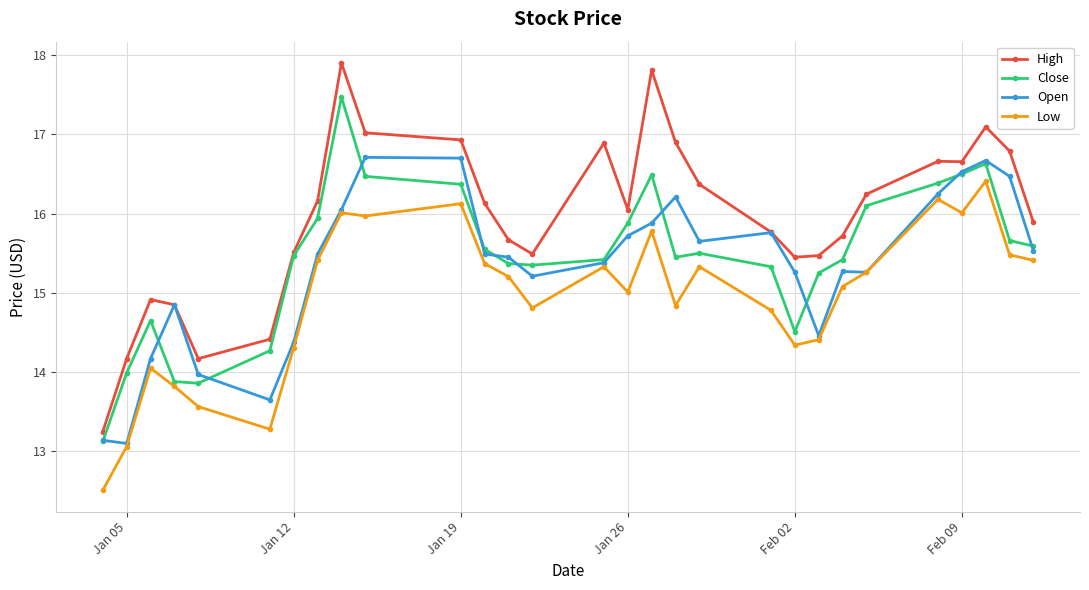

Which series has the widest spread of values?

High